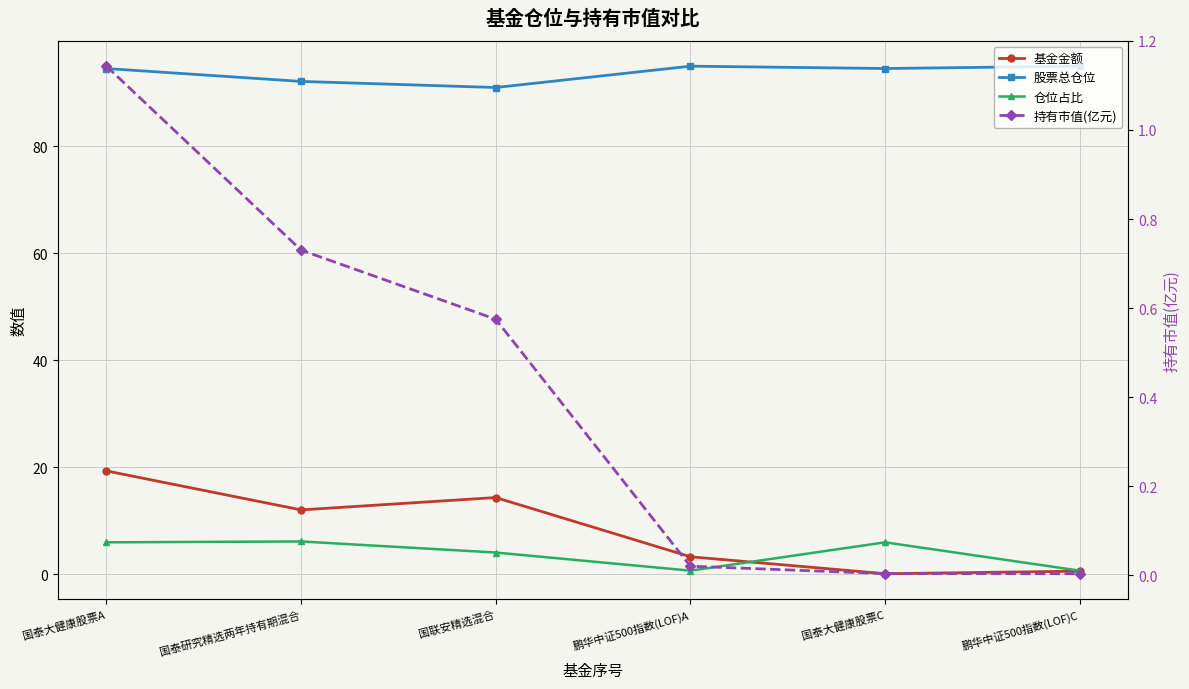

What is the sum of all 基金金额 values?

49.4